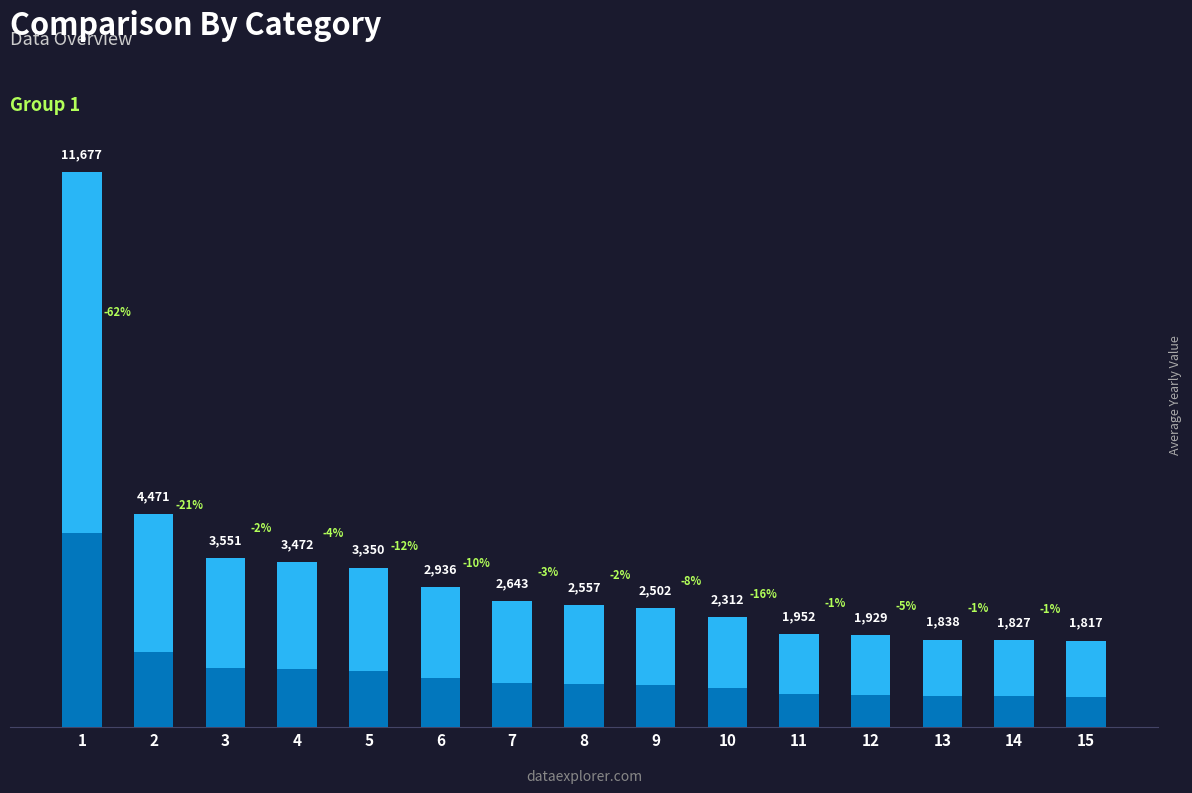

True or false: the data shows 1265 at 7.

False